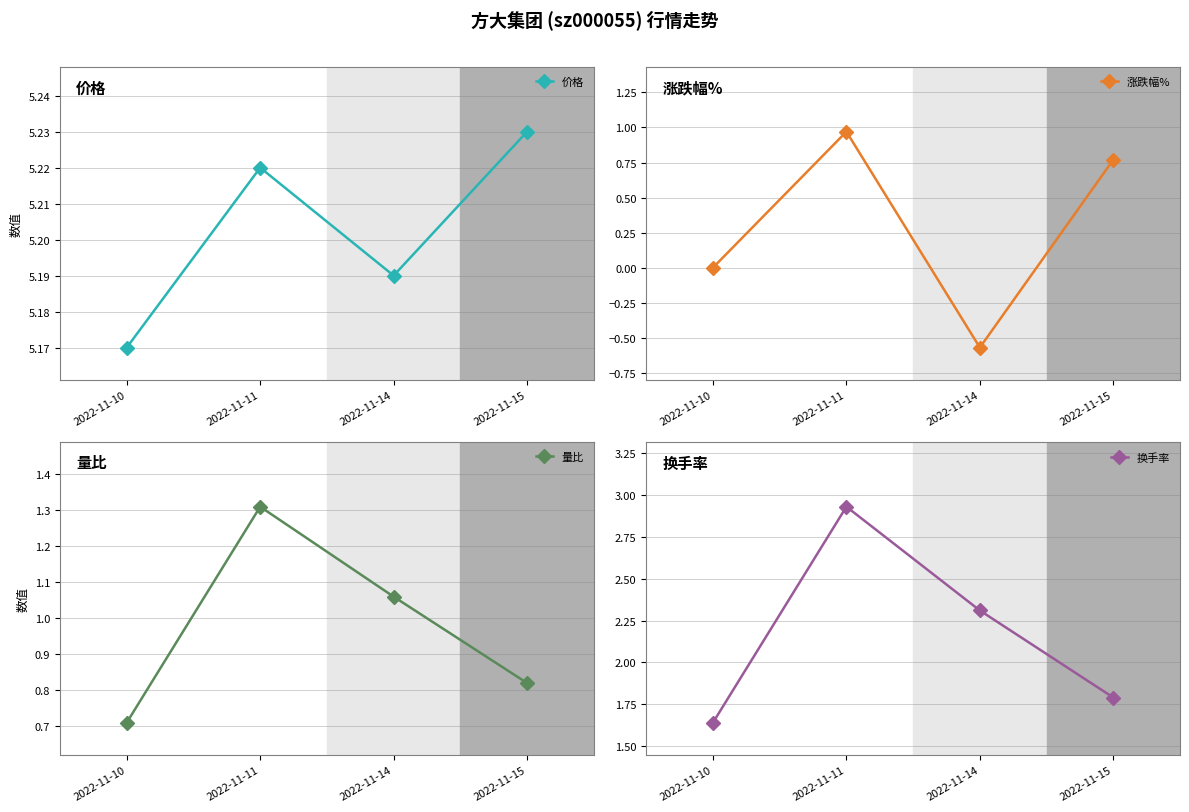

Reading right to left, transcribe all the data shown in this chart.

价格: 2022-11-15=5.2	2022-11-14=5.2	2022-11-11=5.2	2022-11-10=5.2
涨跌幅%: 2022-11-15=0.8	2022-11-14=-0.6	2022-11-11=1.0	2022-11-10=0.0
量比: 2022-11-15=0.8	2022-11-14=1.1	2022-11-11=1.3	2022-11-10=0.7
换手率: 2022-11-15=1.8	2022-11-14=2.3	2022-11-11=2.9	2022-11-10=1.6